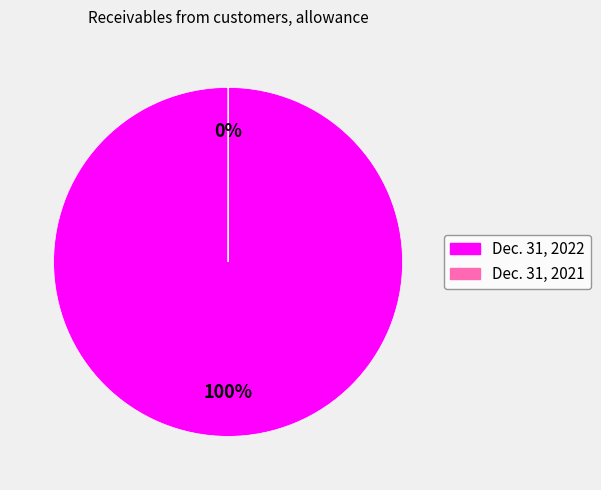

What is the largest slice in the pie chart?

Dec. 31, 2022